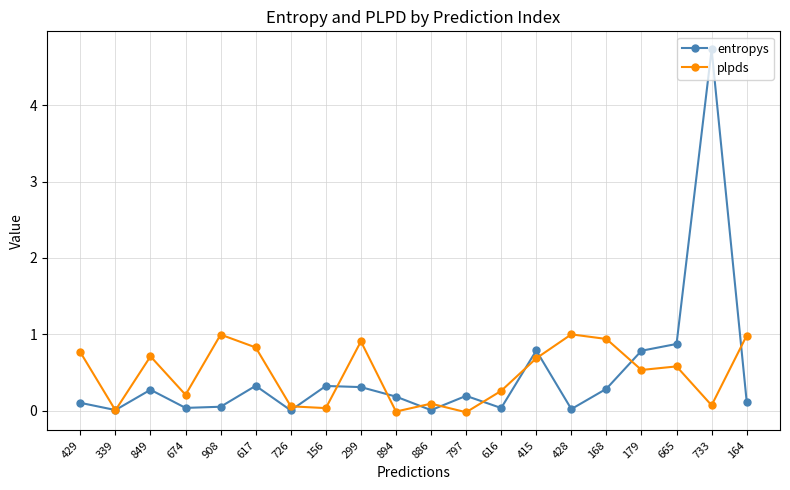

What is the label of the 3rd point from the right?

665